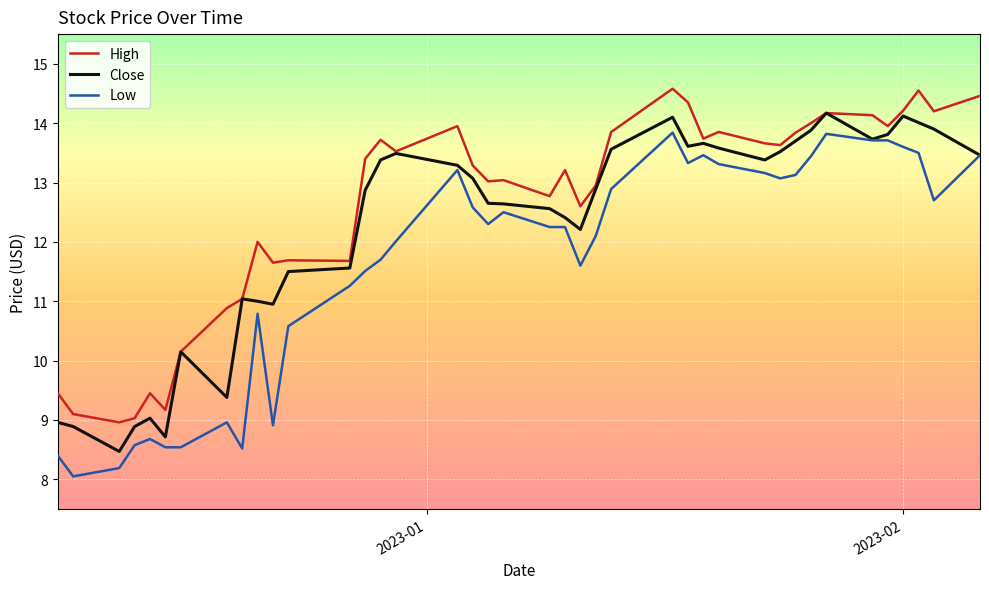

Which series has the largest total across all categories?

High